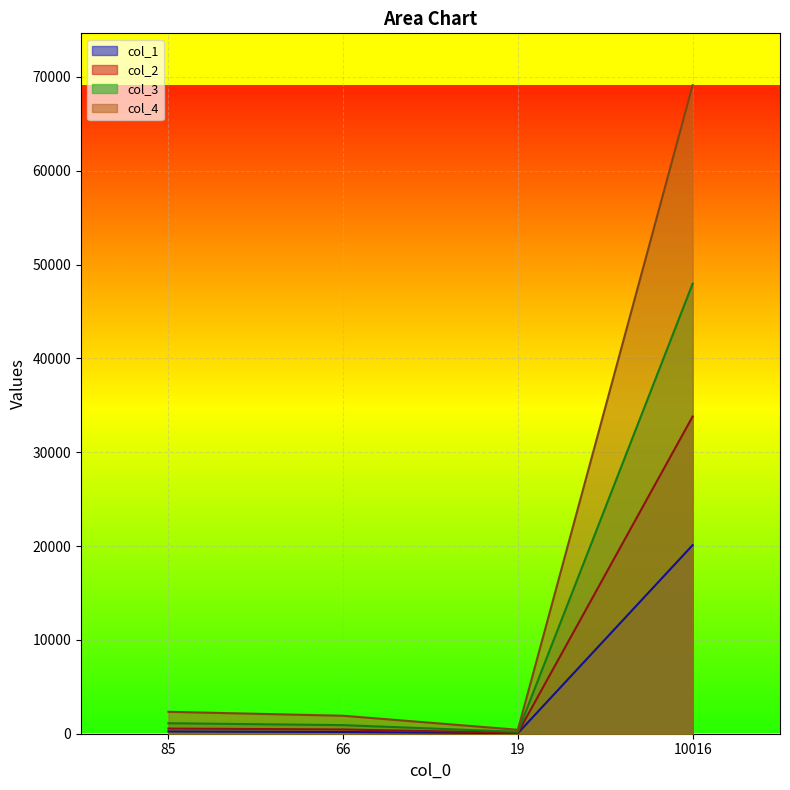

What is the difference between the maximum and minimum values in the col_3 series?

47761